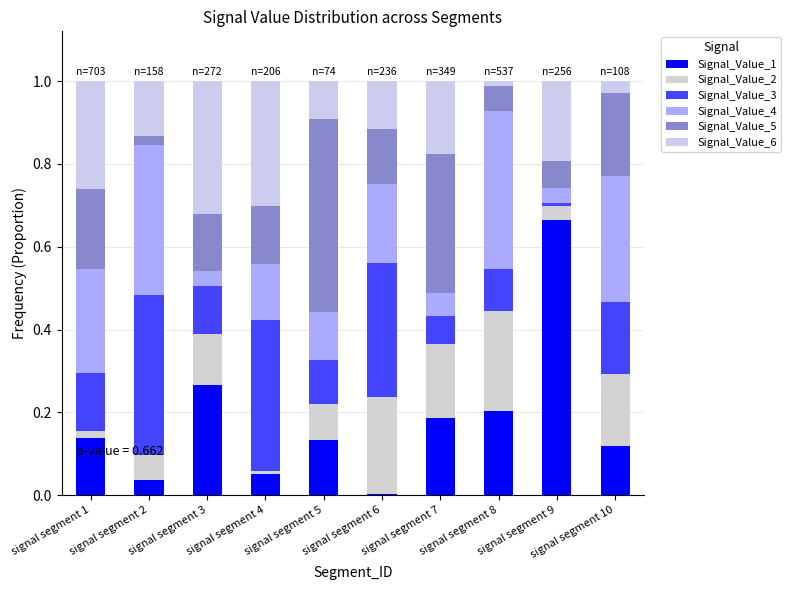

Count the number of data series in this chart.

6